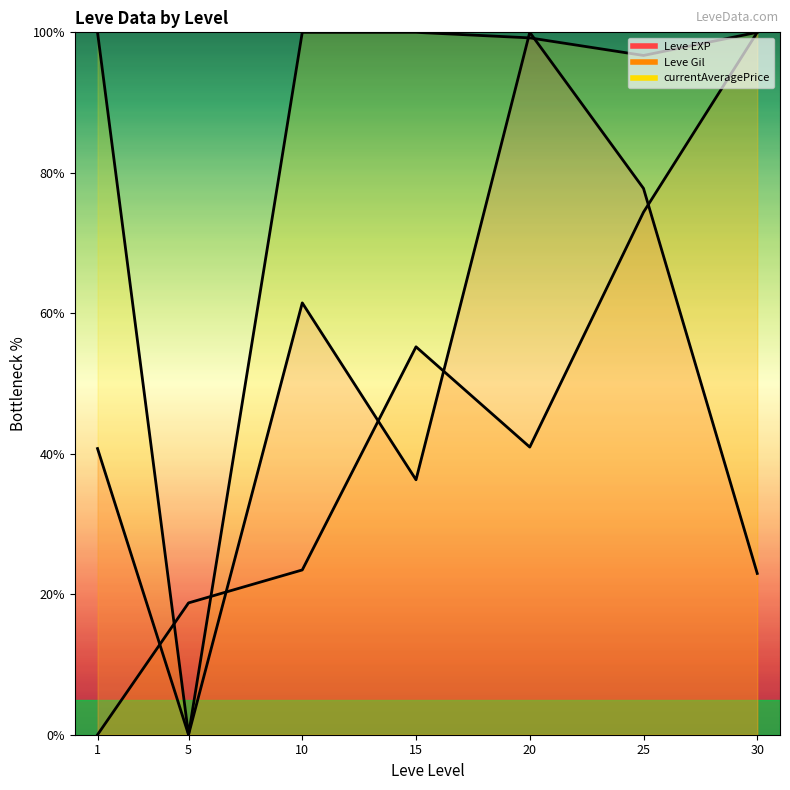

At which category does the data reach its first local peak?

10